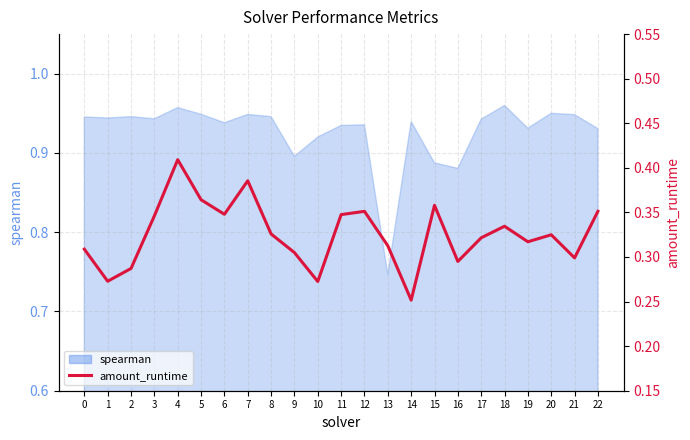

Is it true that the value at 18 is 0.3?

True